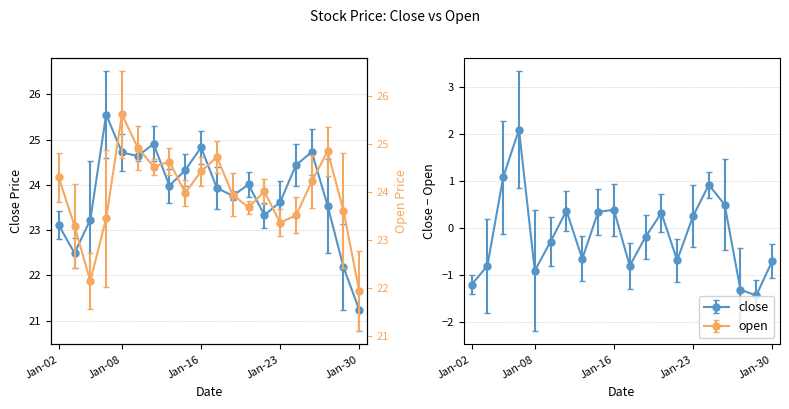

How many times do open and close cross each other?

10